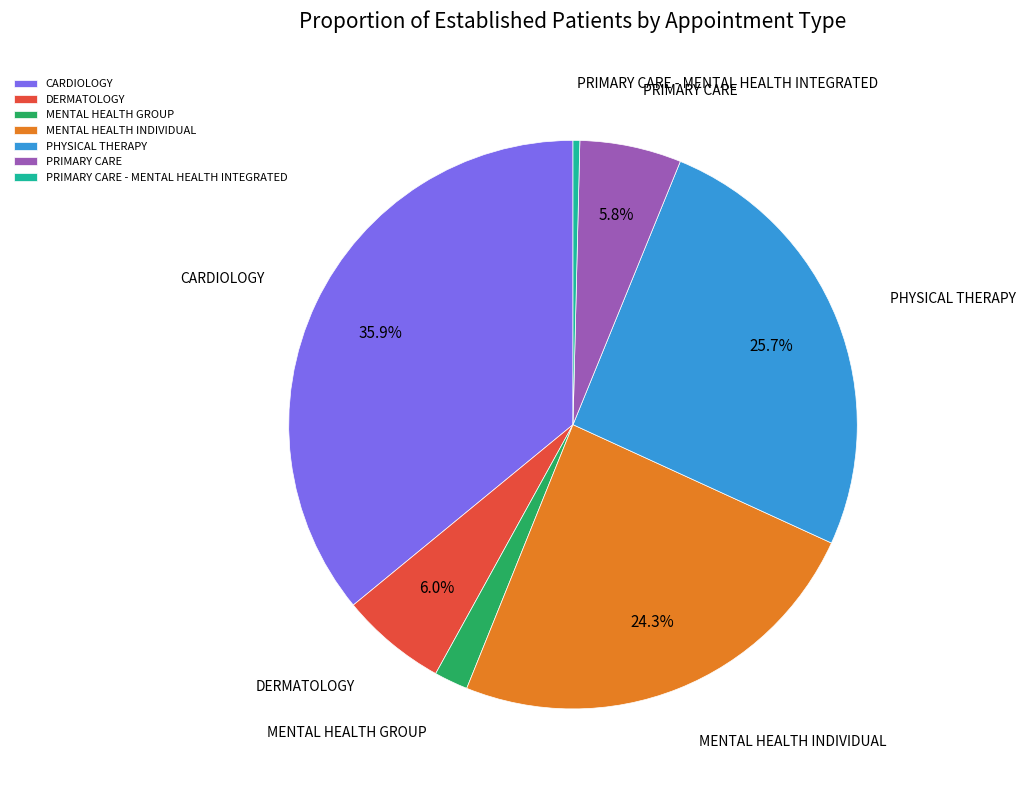

To the nearest percent, what portion does PRIMARY CARE represent?

6%